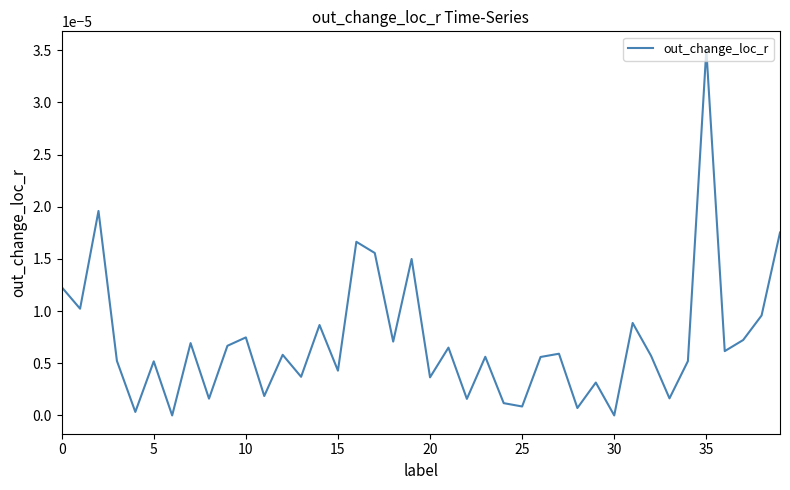

True or false: there are more than 2 points higher than both neighbors.

True